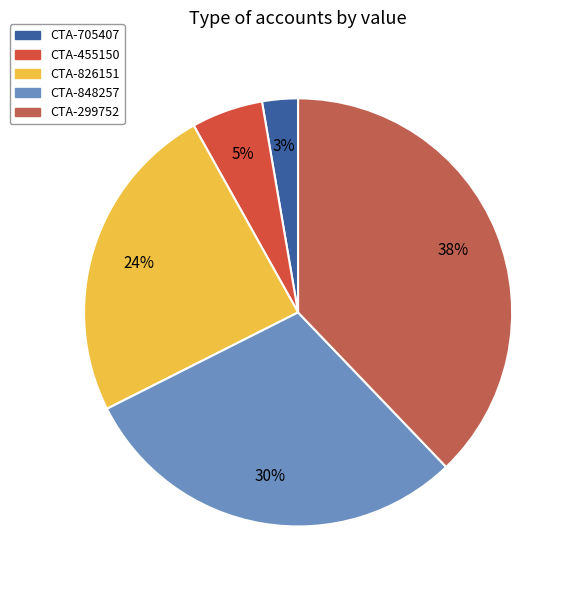

What is the smallest slice in the pie chart?

CTA-705407